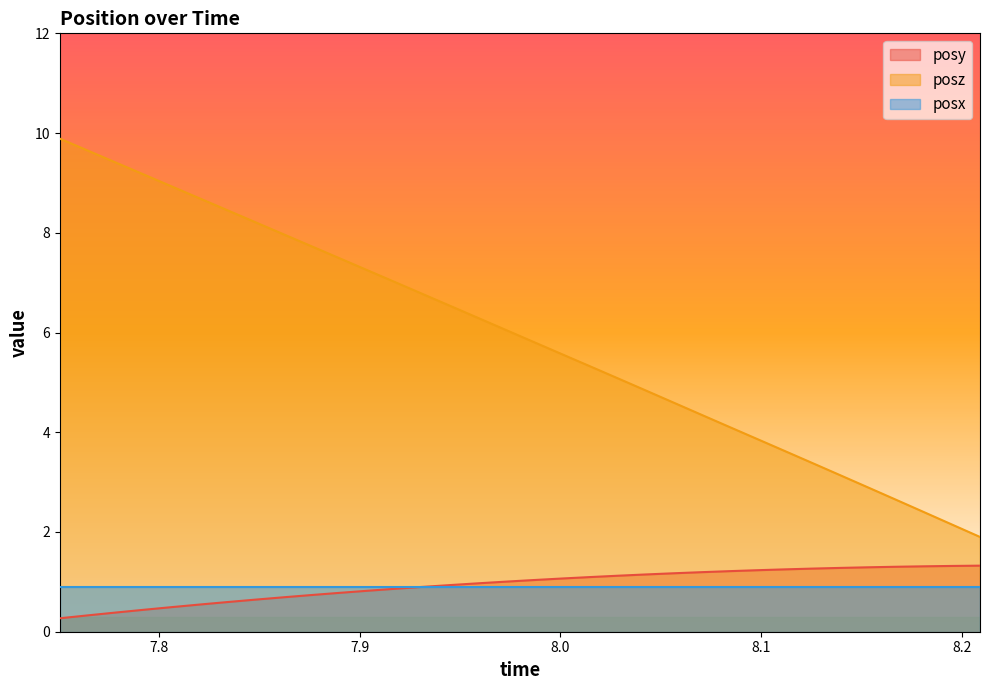

What is the minimum value shown in the chart?

0.3